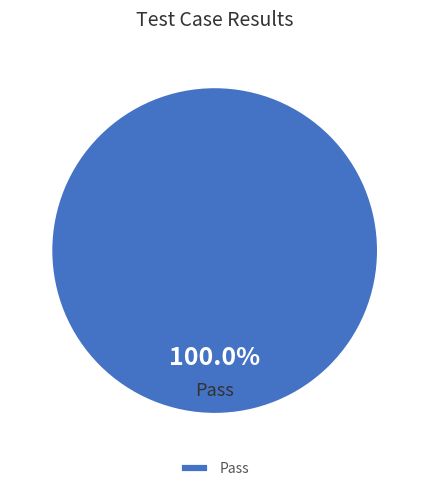

To the nearest percent, what portion does Pass represent?

100%